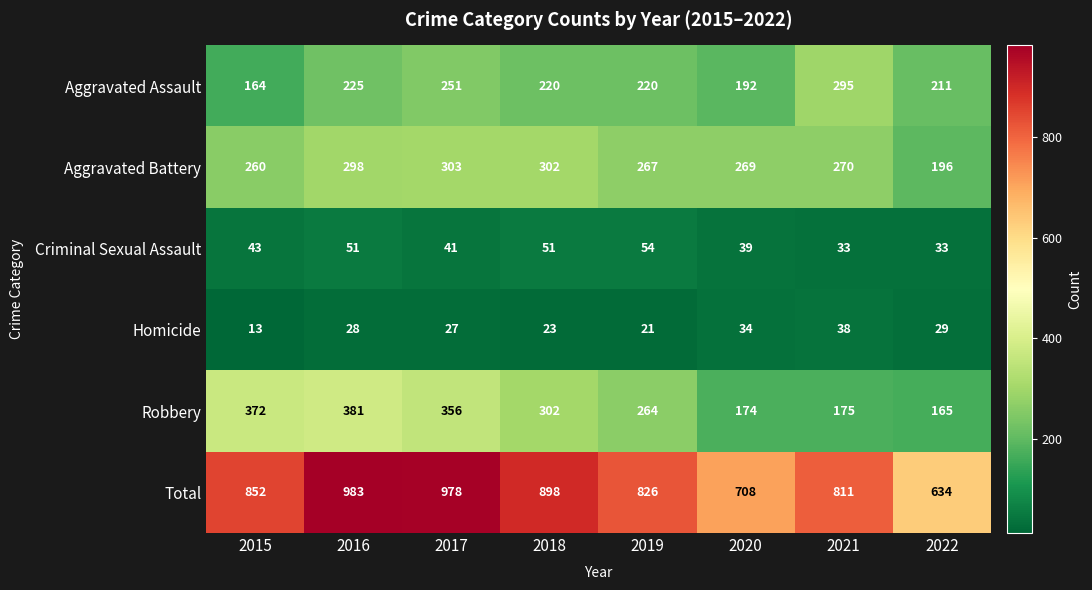

At which category does the chart reach its peak across all series?

2016